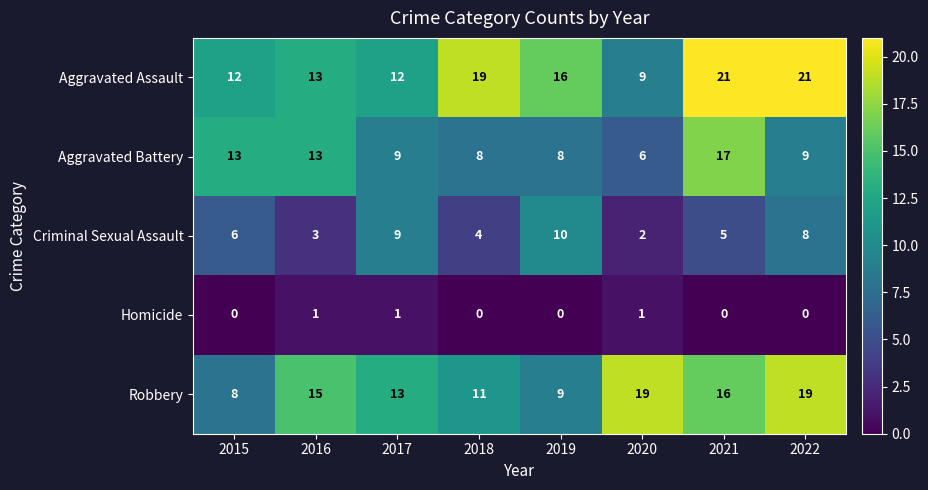

List the series in order of their peak value, lowest first.

Homicide, Criminal Sexual Assault, Aggravated Battery, Robbery, Aggravated Assault